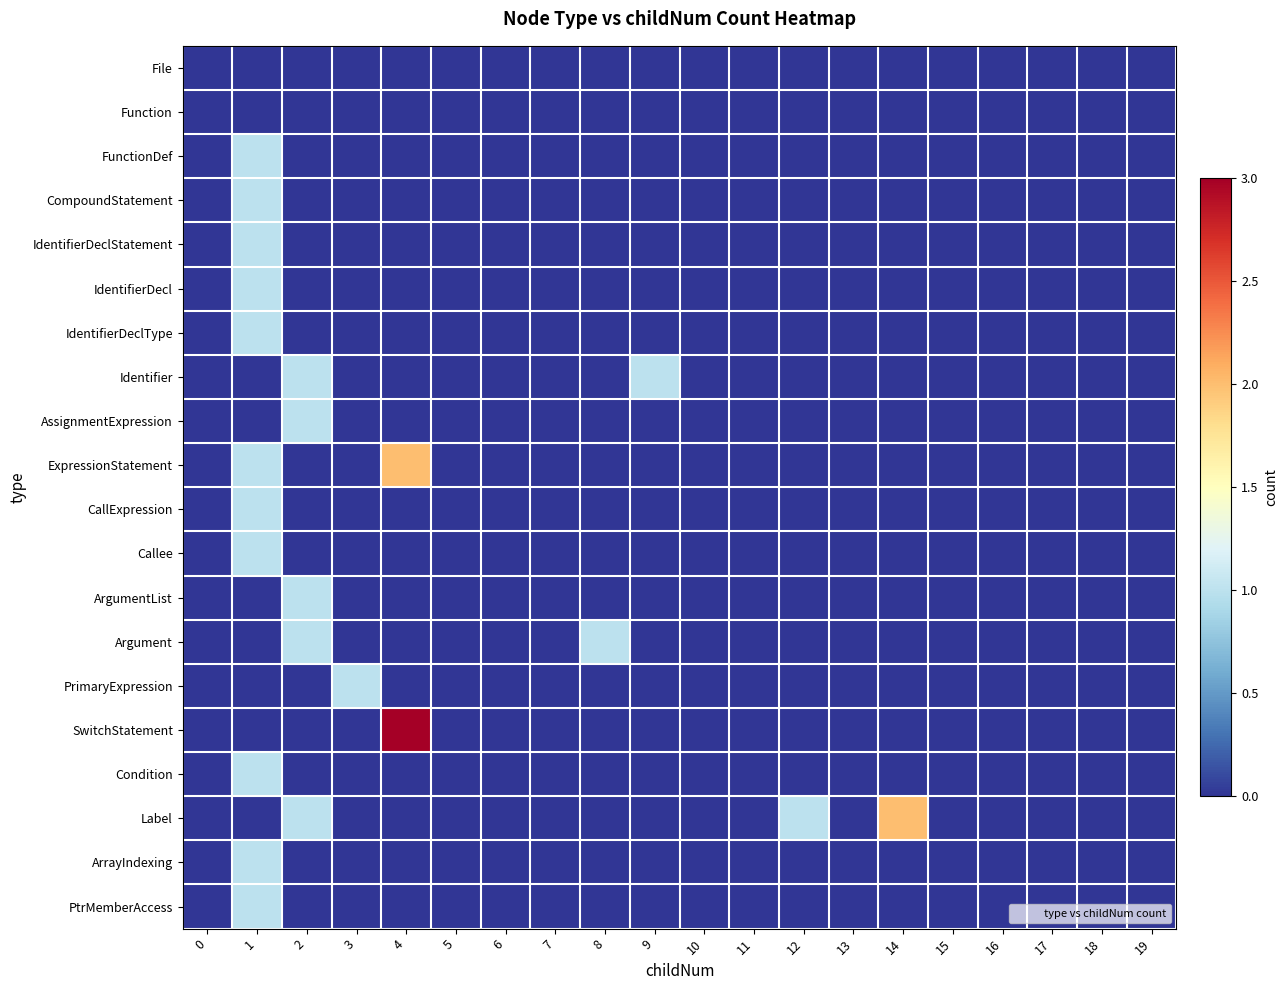

Which series changed the most between 6 and 12?

Label